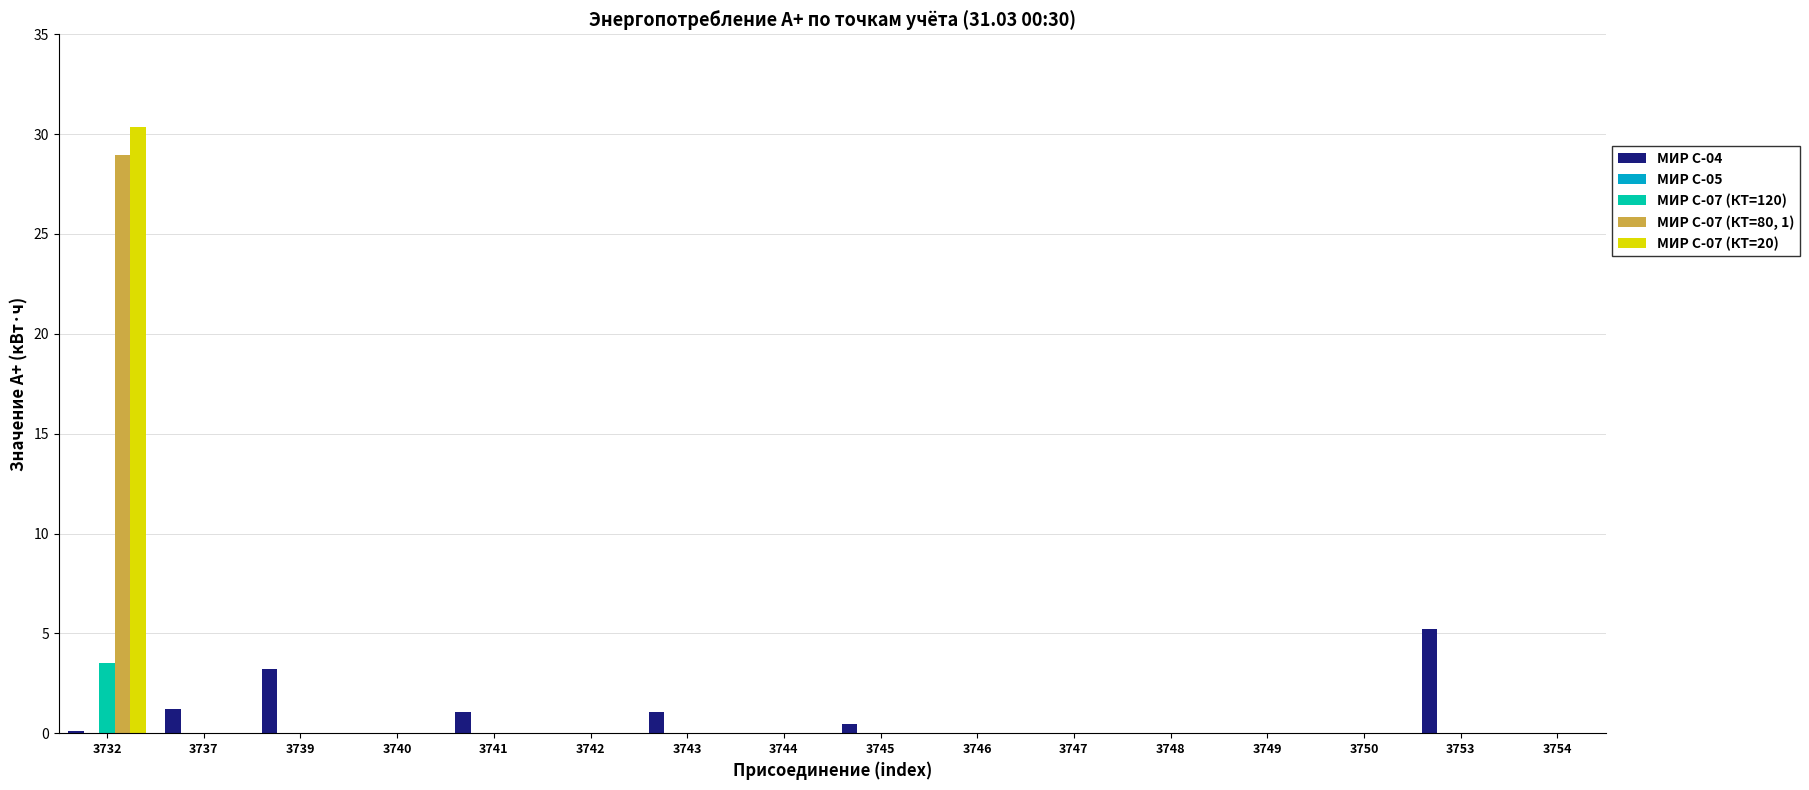

At which category is the sum across all series the highest?

3732